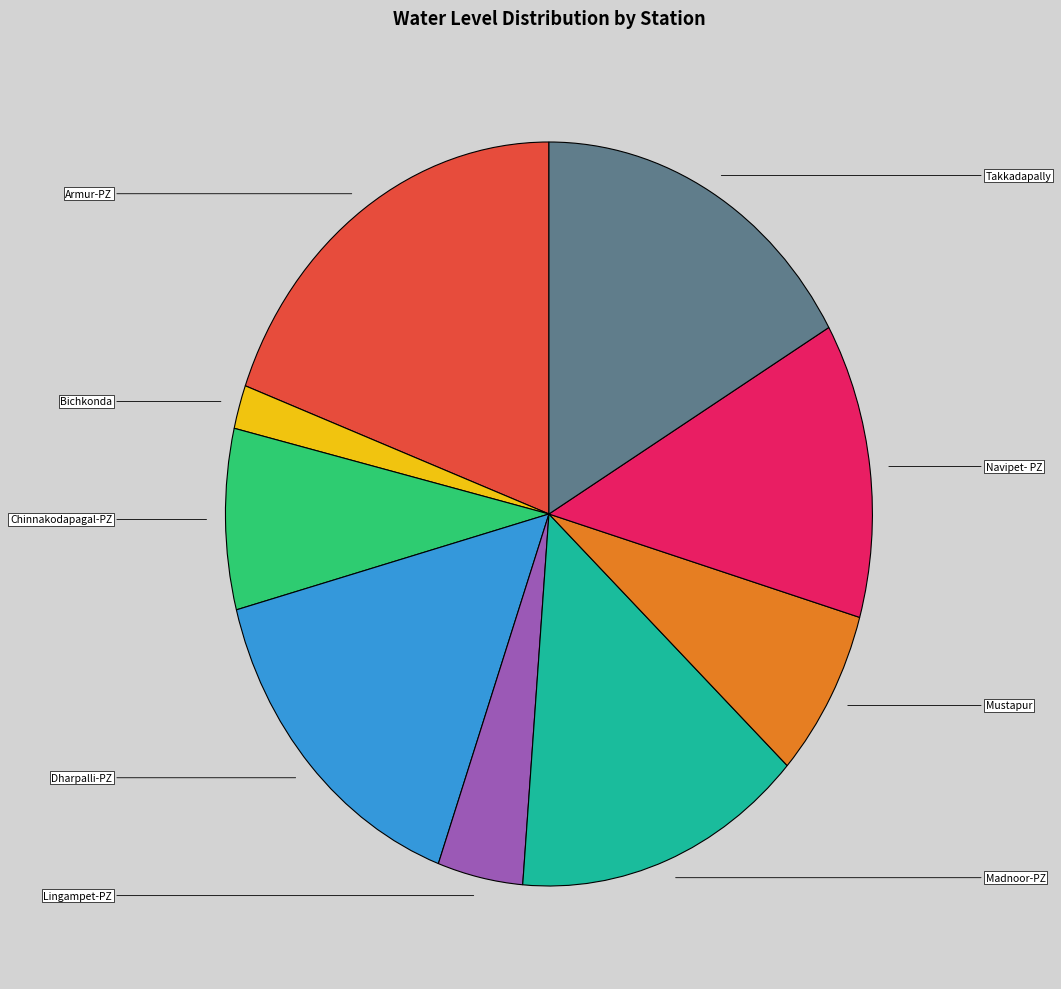

To the nearest percent, what is the combined percentage of Dharpalli-PZ and Takkadapally?

32%